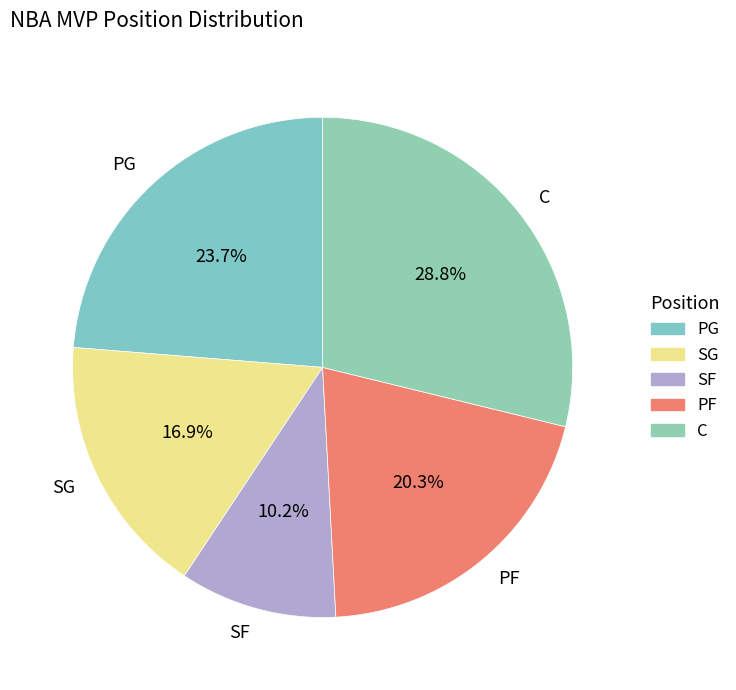

To the nearest percent, what is the combined percentage of PF and C?

49%